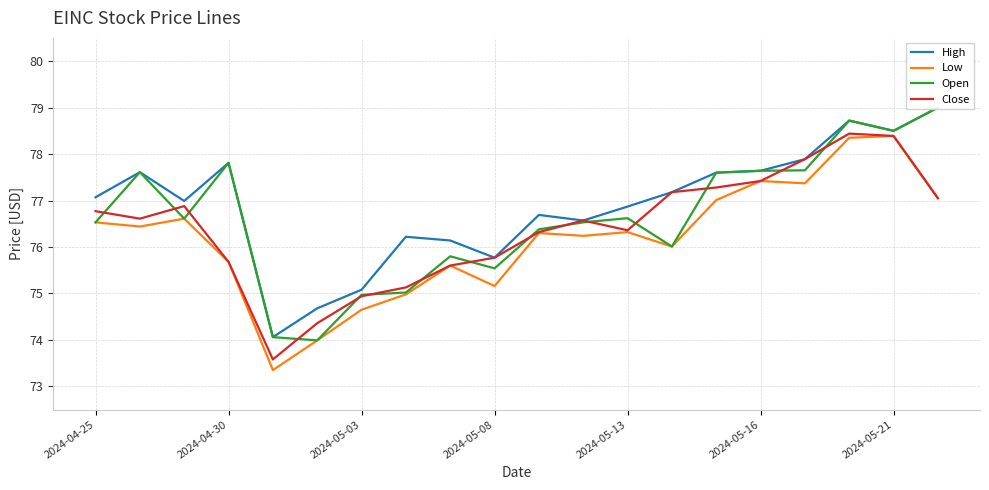

Is it true that Low equals 78.4 at 2024-05-21?

True